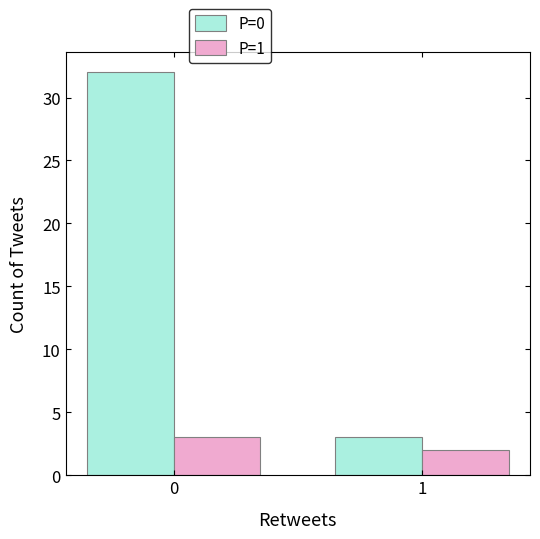

Count the number of data series in this chart.

2